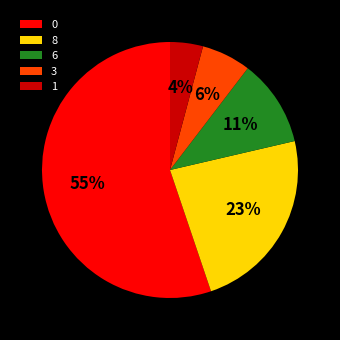

To the nearest percent, what is the average slice percentage?

20%